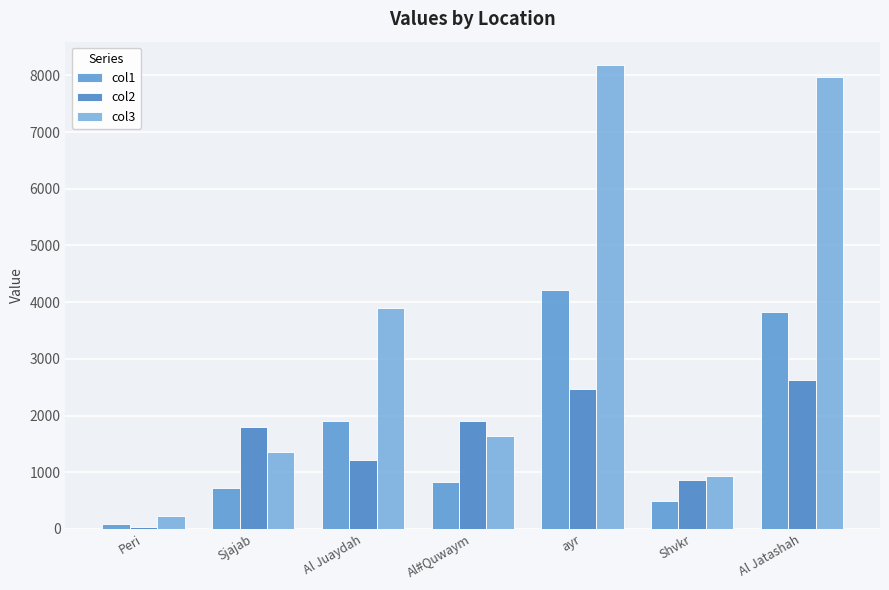

At which category does the chart reach its minimum across all series?

Peri